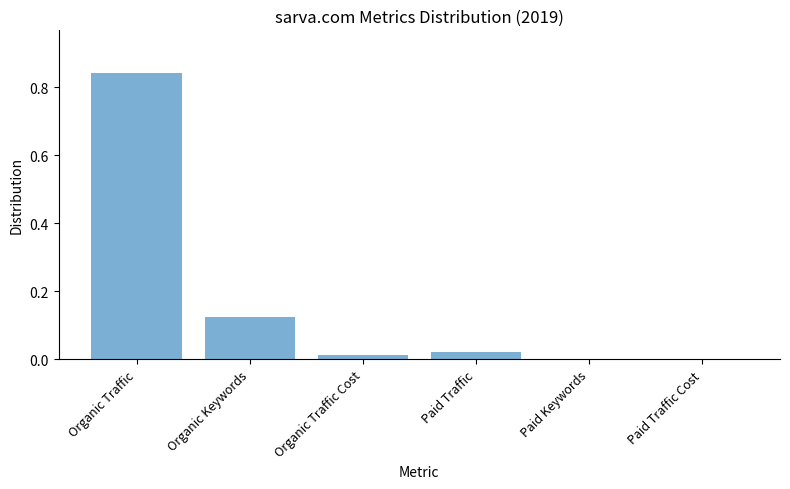

The value at Organic Traffic Cost is 0.0. True or false?

True